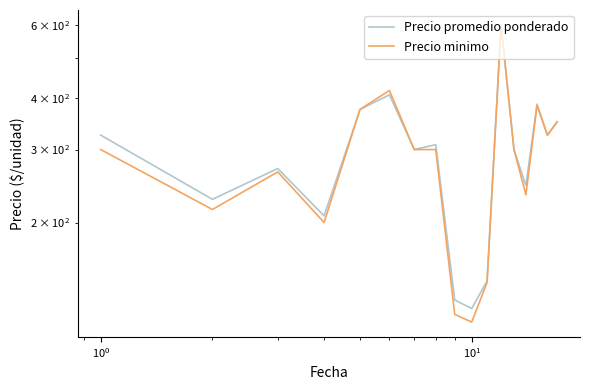

Which series has the largest range (max minus min)?

Precio minimo